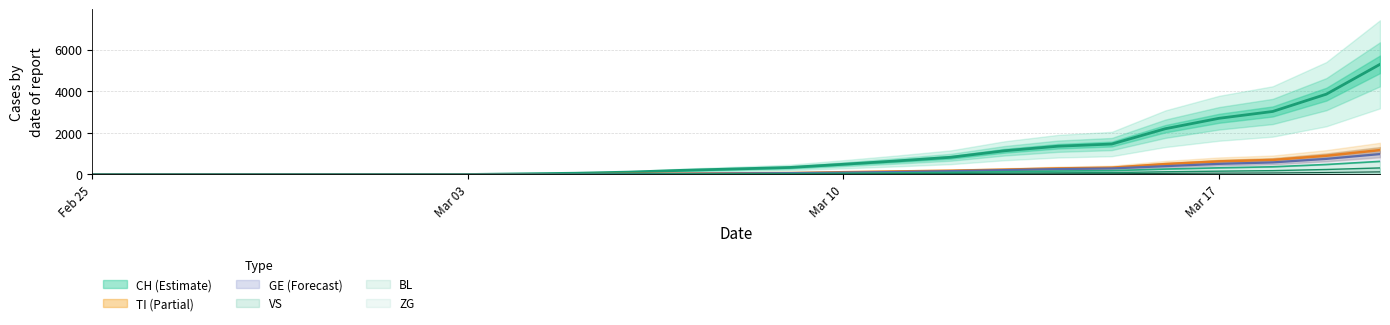

How many values in the CH series are below 268?

12